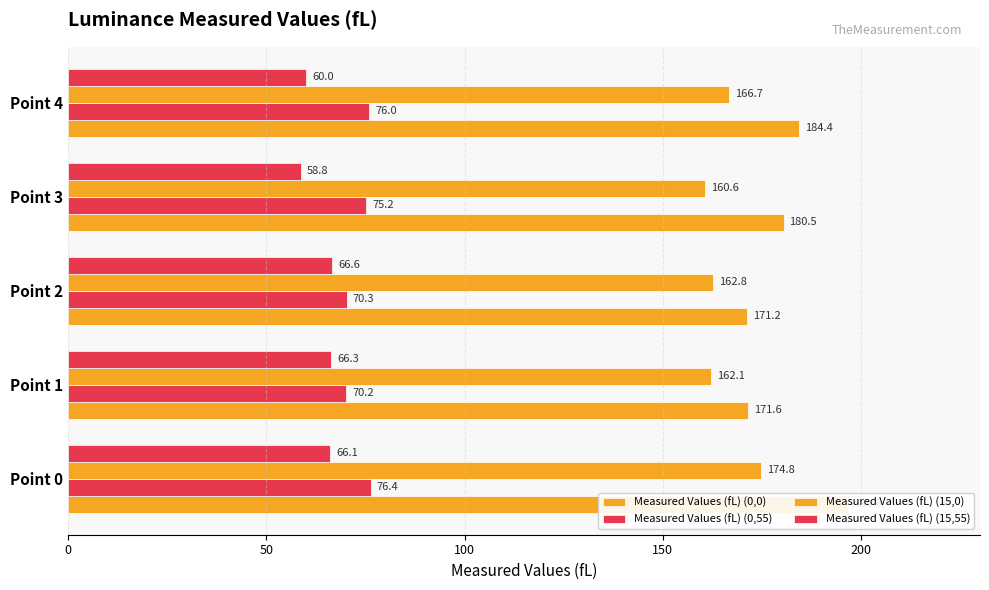

What is the difference between the second highest and minimum values in the Measured Values (fL) (0,55) series?

5.8